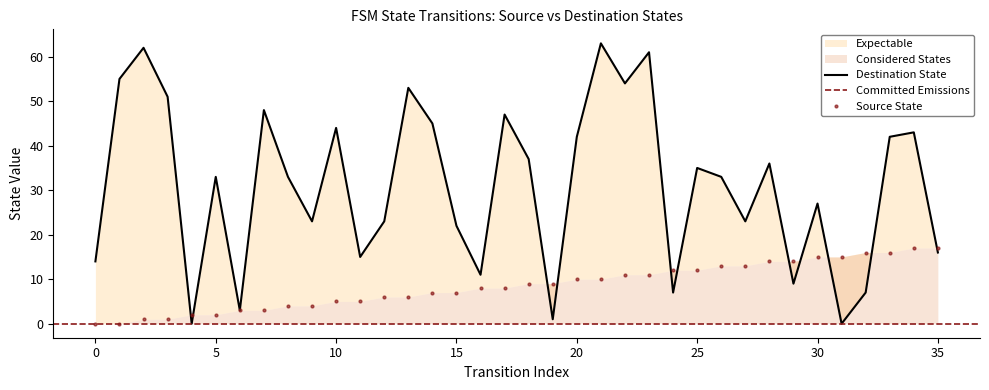

Rank the series by their maximum value, from highest to lowest.

destination_state, source_state